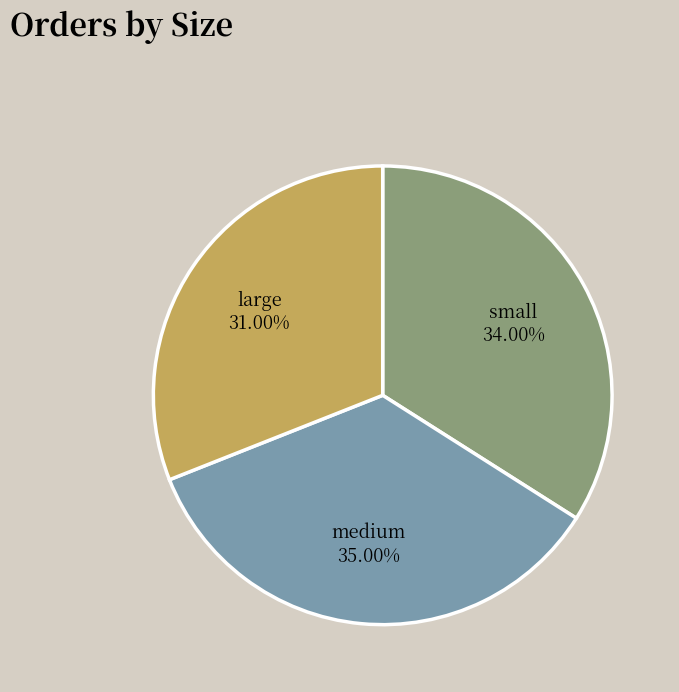

Is there a majority slice in this chart?

No